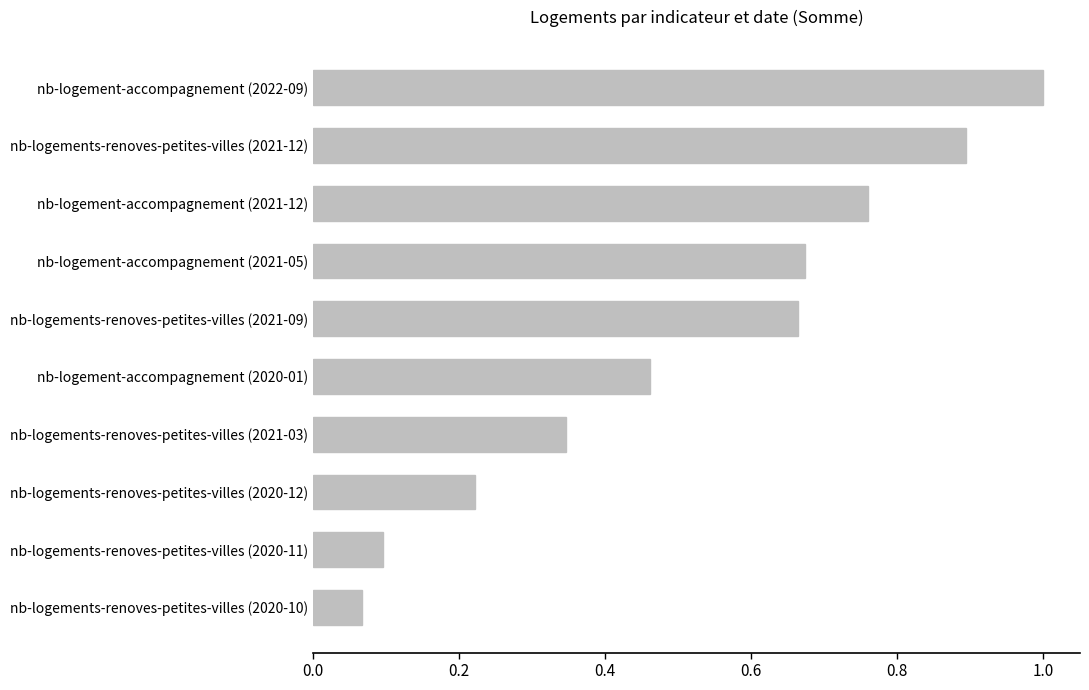

Which category has the lowest value across all series?

nb-logements-renoves-petites-villes (2020-10)